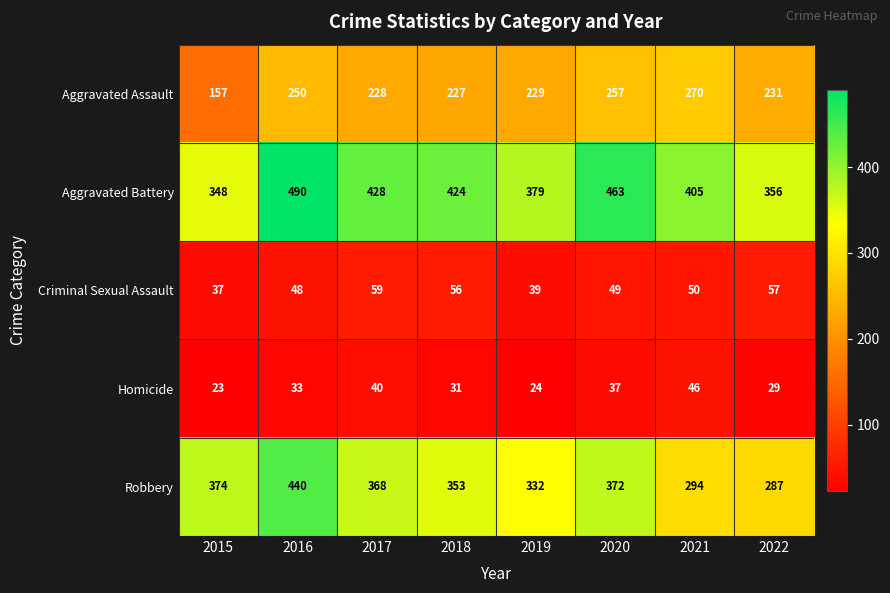

At 2022, list the series in order from largest to smallest.

Aggravated Battery, Robbery, Aggravated Assault, Criminal Sexual Assault, Homicide